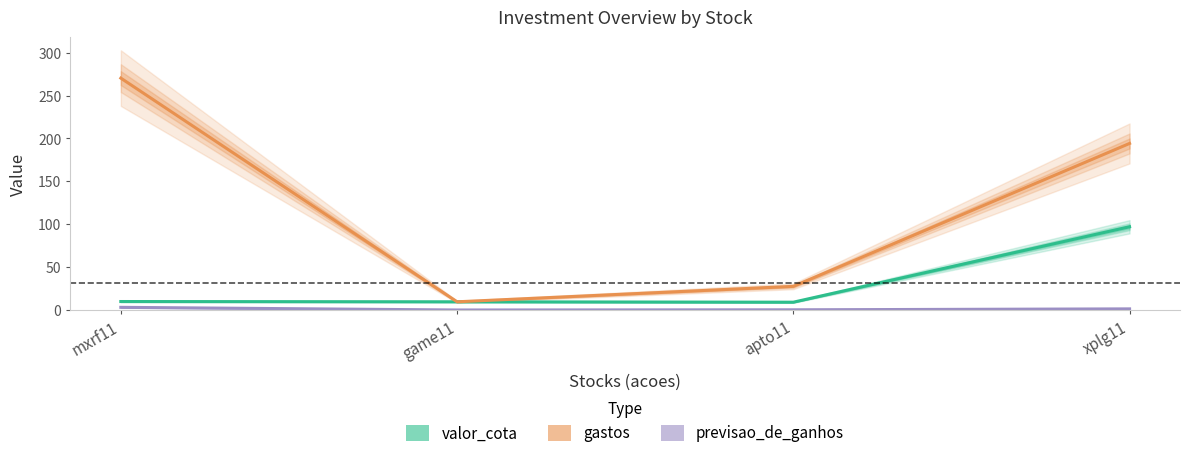

What is the maximum value for valor_cota?

97.1